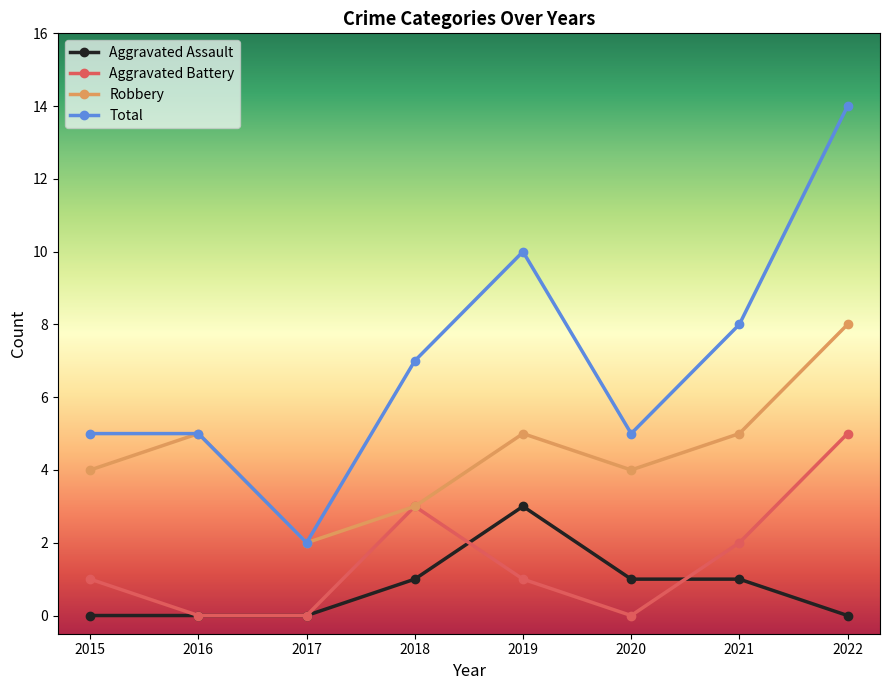

Does the chart have visible grid lines?

No